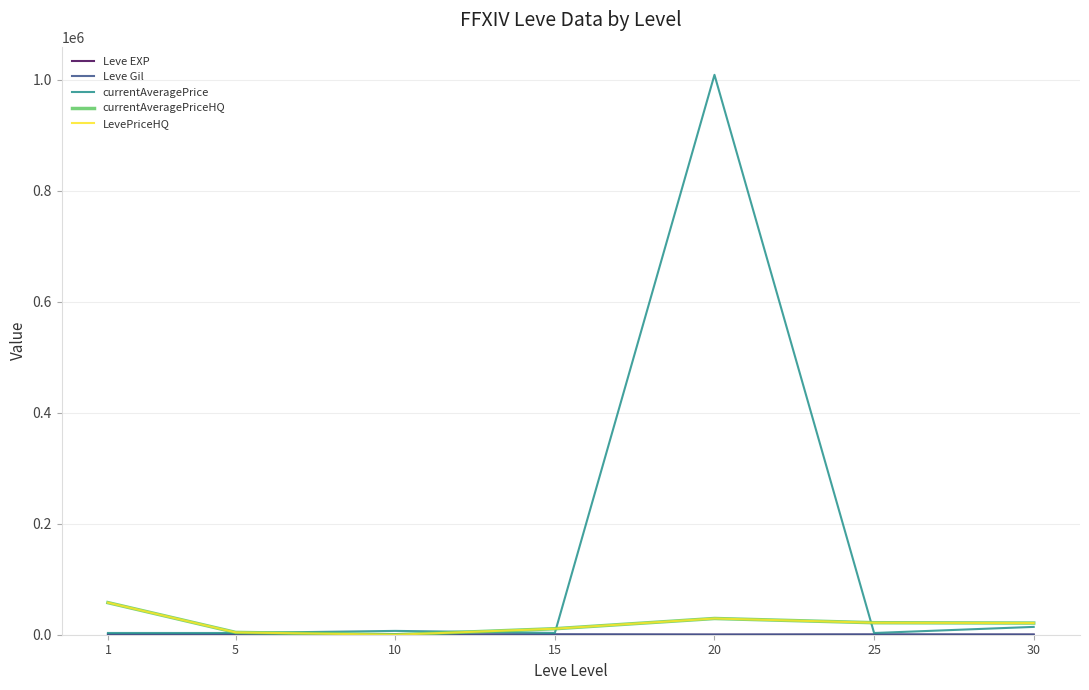

Which category has the highest value across all series?

20